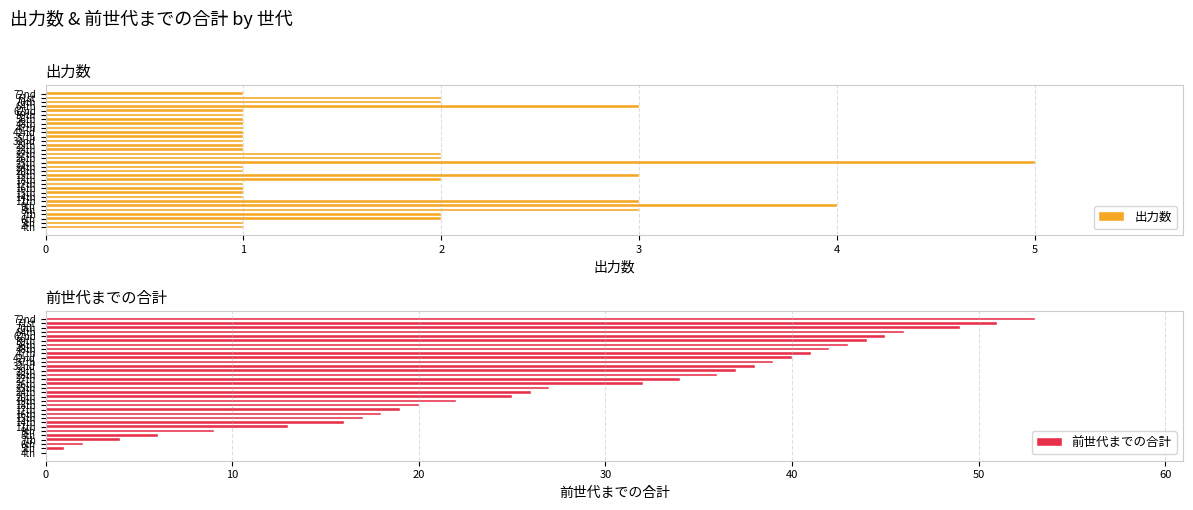

How many bars are there in each group?

2